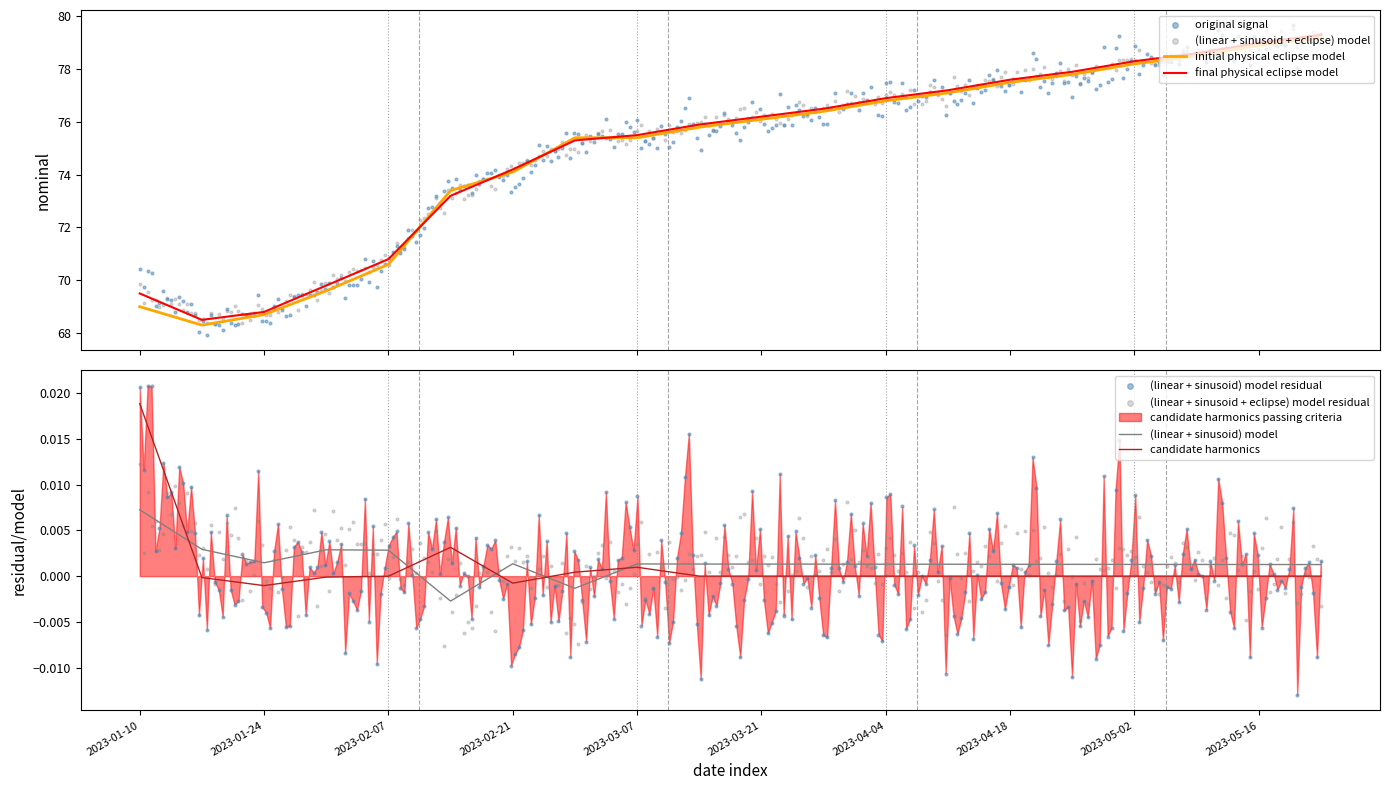

Which series contains the highest Y value?

nominal